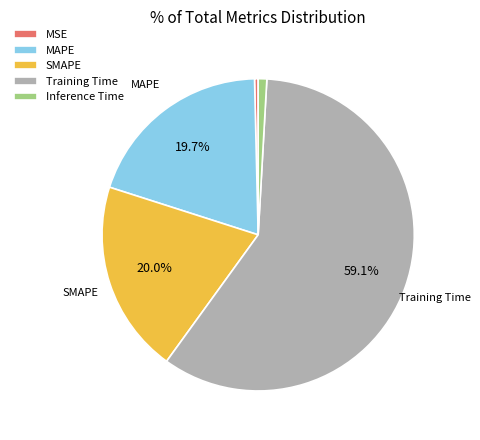

To the nearest percent, what is the combined percentage of Inference Time and MSE?

1%